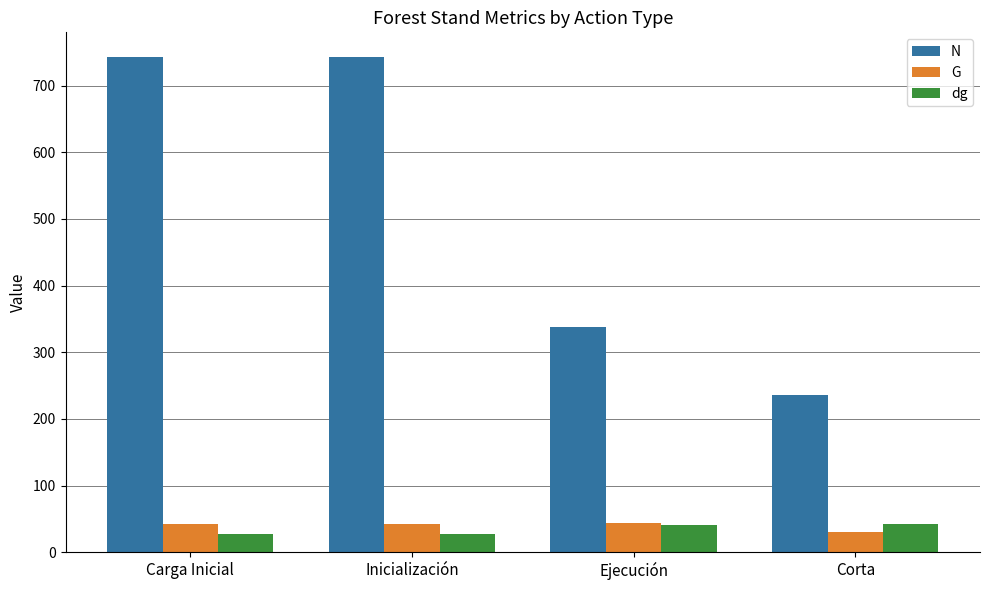

What is the total value across all series at Corta?

308.7